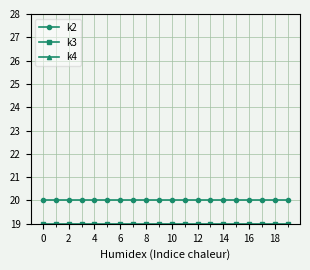

Is it true that k2 equals 20 at 18?

True